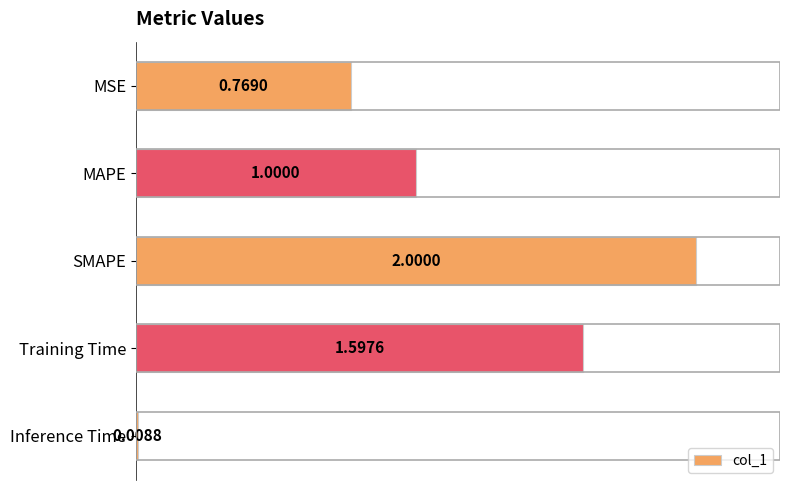

What is the label of the 5th bar from the bottom?

MSE